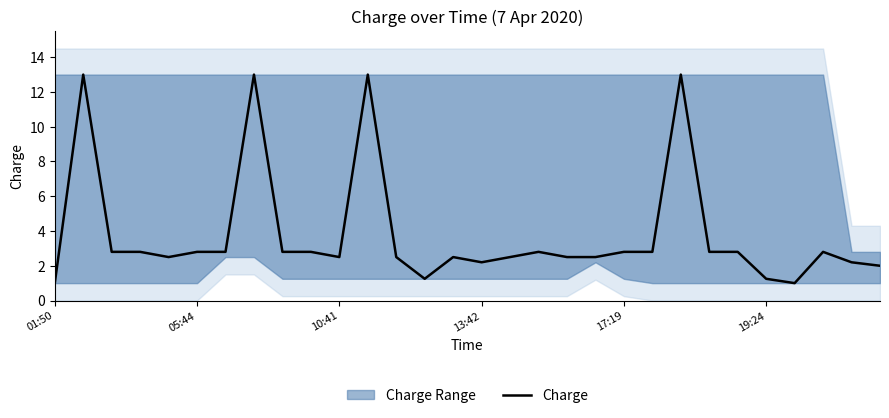

What is the average value?

3.8